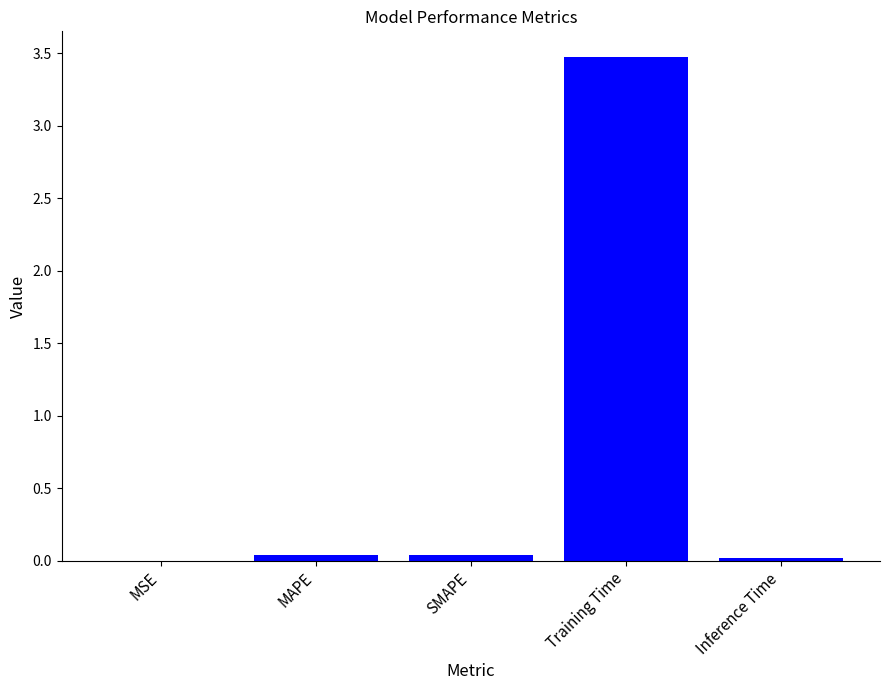

Which has a higher value, MAPE or Training Time?

Training Time